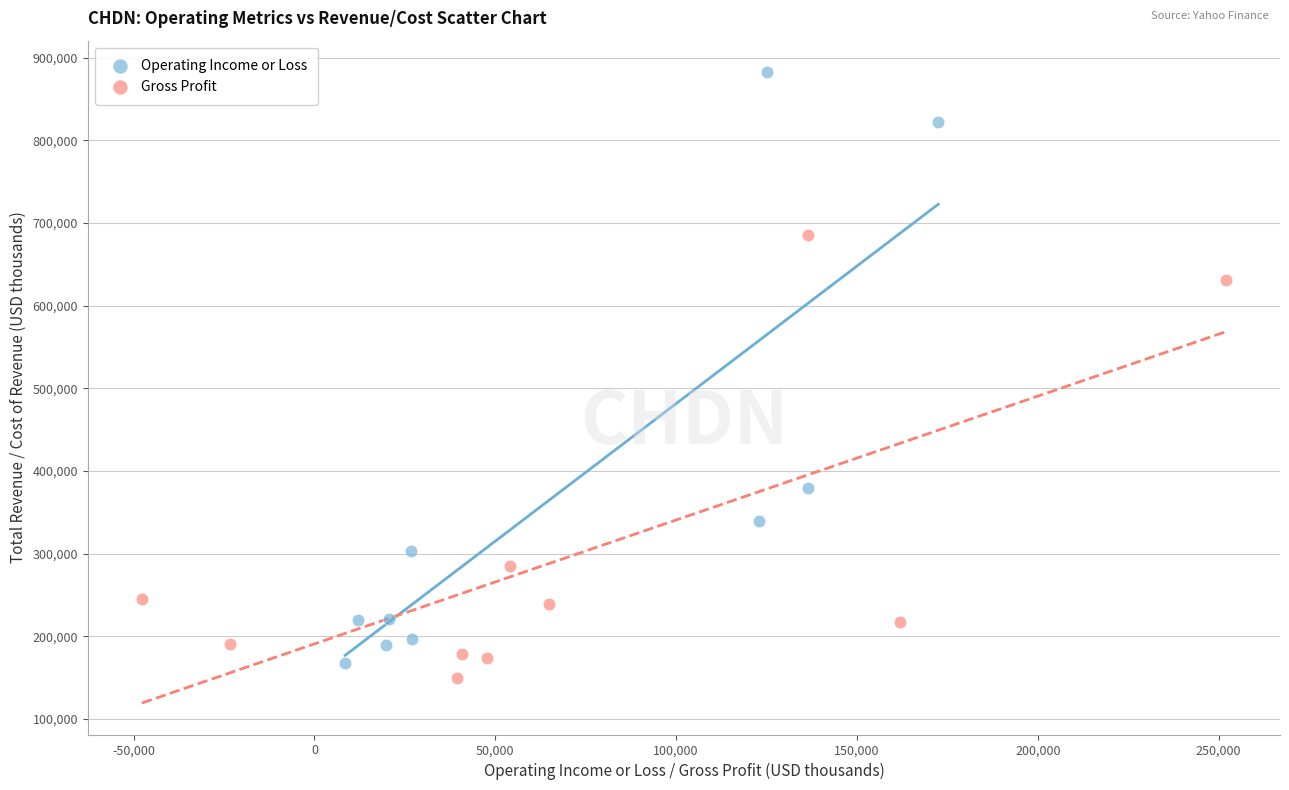

Which series has the widest spread of Y values?

Operating Income or Loss